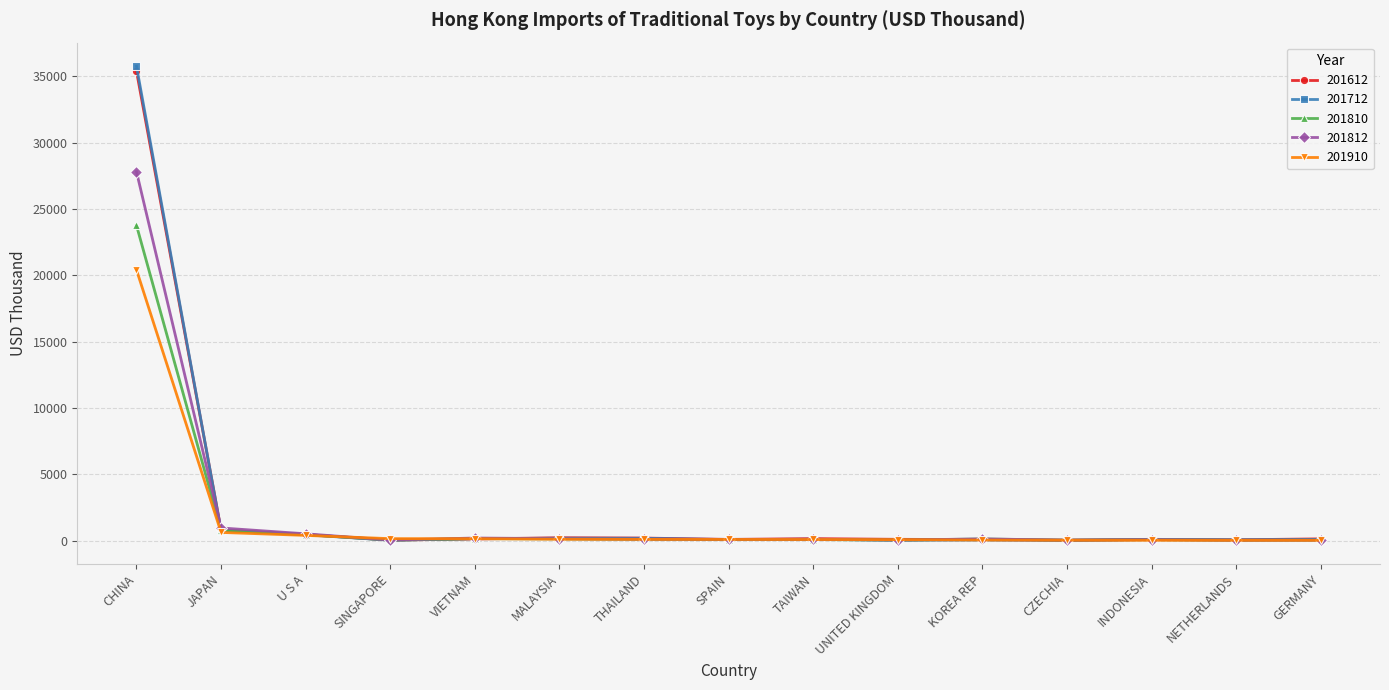

What is the label of the 10th point from the left?

UNITED KINGDOM